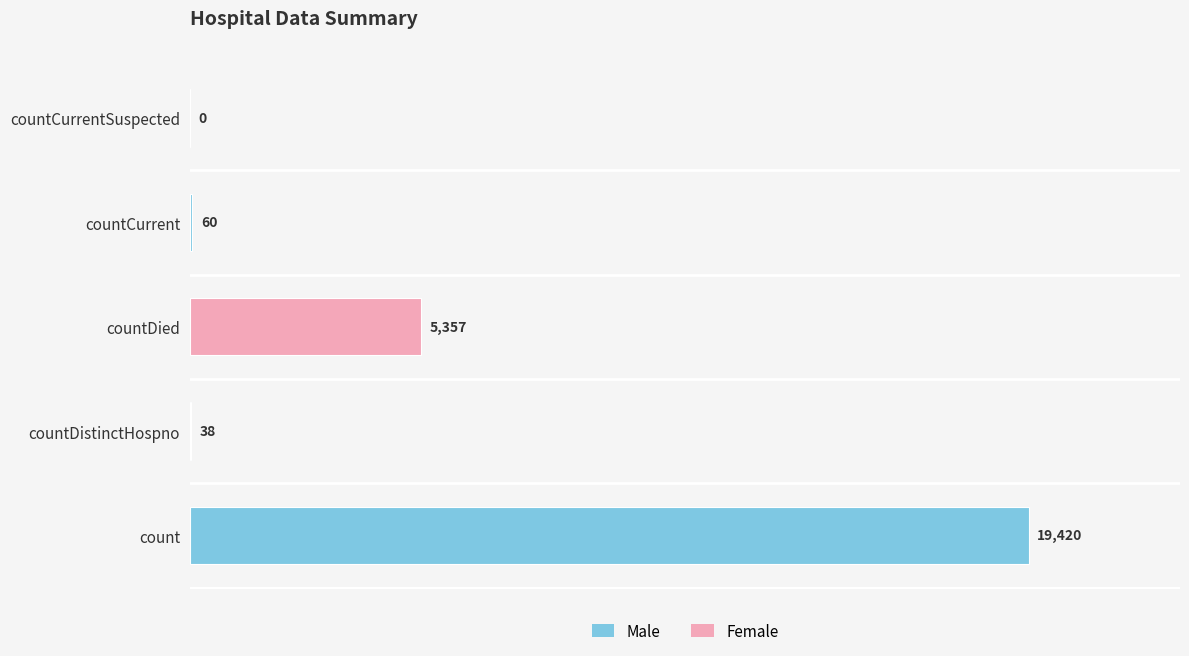

What is the sum of the values at countDied and countDistinctHospno?

5395